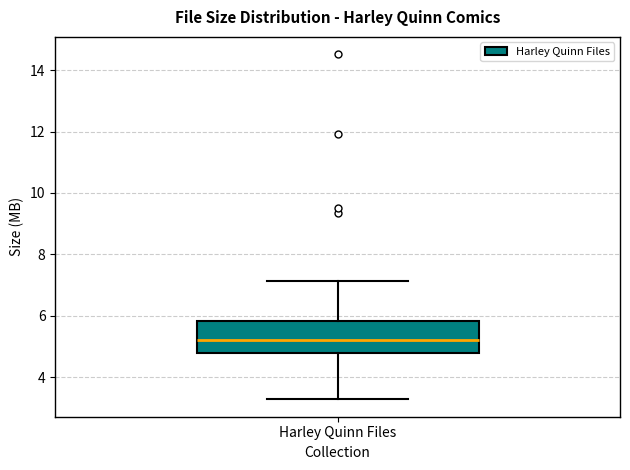

Transcribe this box plot: give where the median line is, the range the box spans, and where the two whiskers end, as read against the y-axis. The values are not printed on the chart, so give them approximately, as read against the axis.

median 5.2, box 4.8 to 5.8, whiskers 3.2 to 7.2